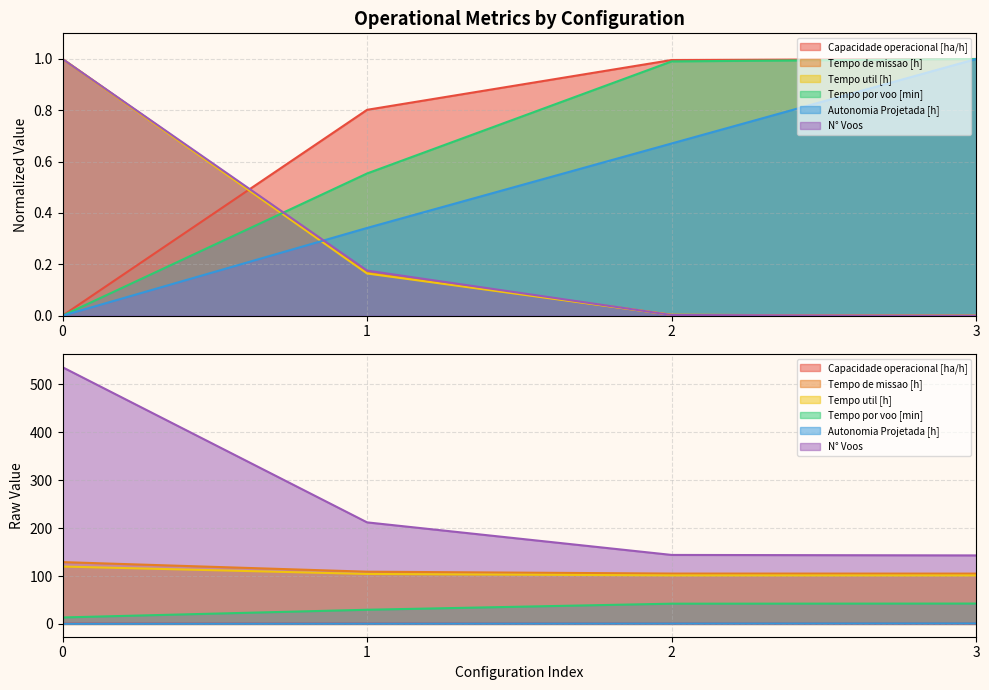

What is the spread (max minus min) of values at 3?

105.0